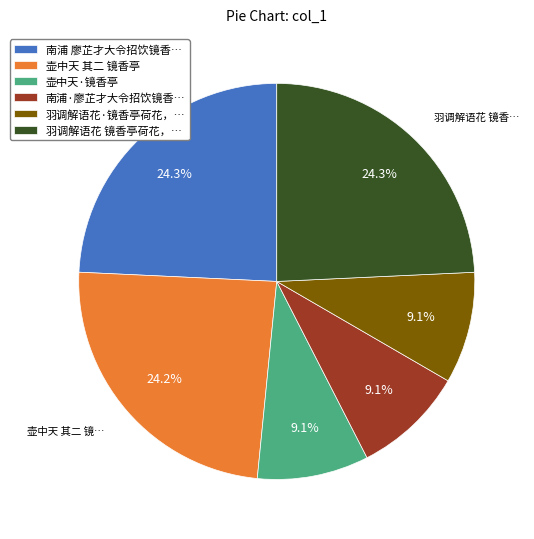

Combined, what portion of the pie is 羽调解语花 镜香亭荷花，… and 南浦·廖芷才大令招饮镜香…?

33.4%